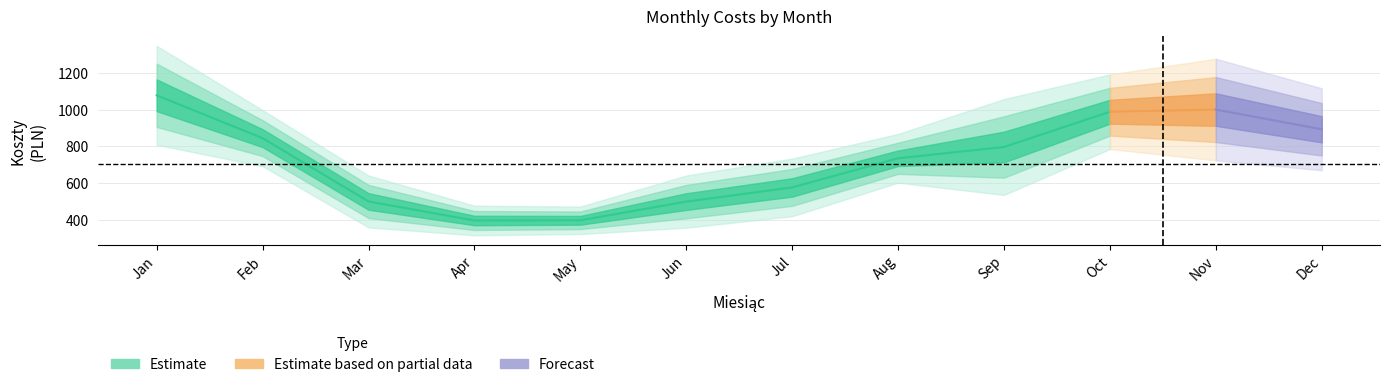

True or false: there are more than 0 points higher than both neighbors.

True